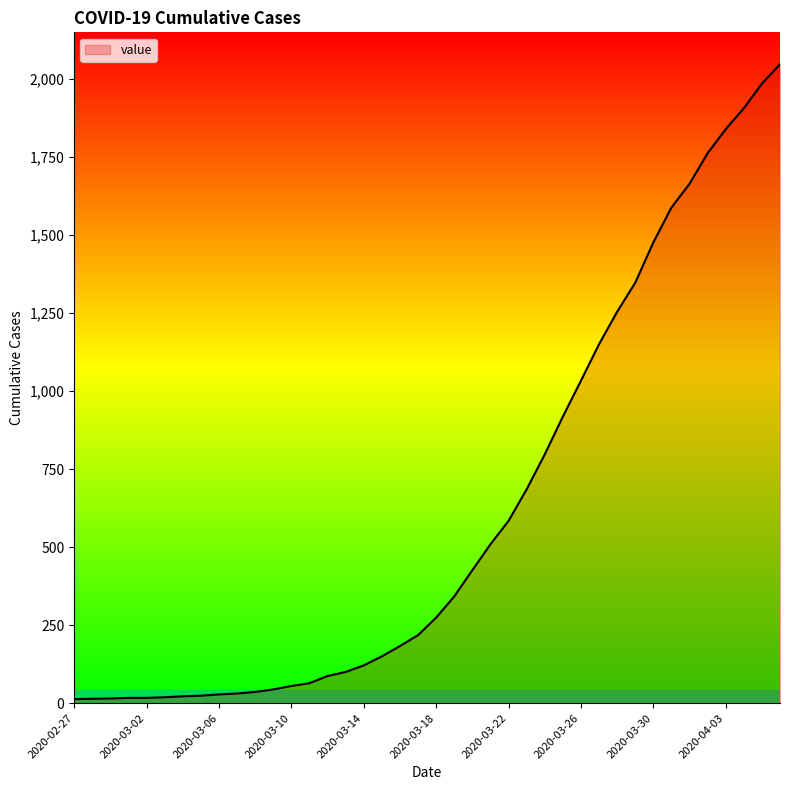

What is the maximum value shown in the chart?

2047